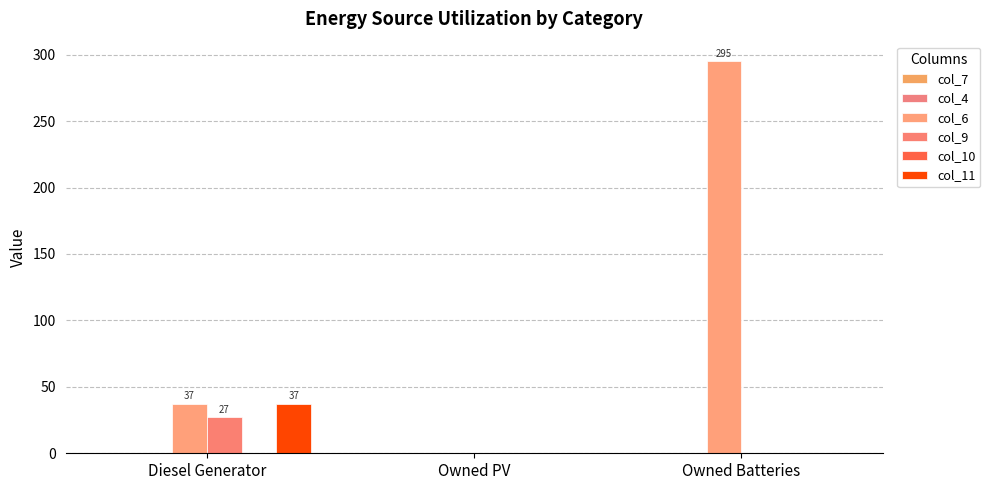

Reading right to left, what are all the values shown in this chart?

col_7: 0	0	0
col_4: 0	0	0
col_6: 295	0	37
col_9: 0	0	27
col_10: 0	0	0
col_11: 0	0	37